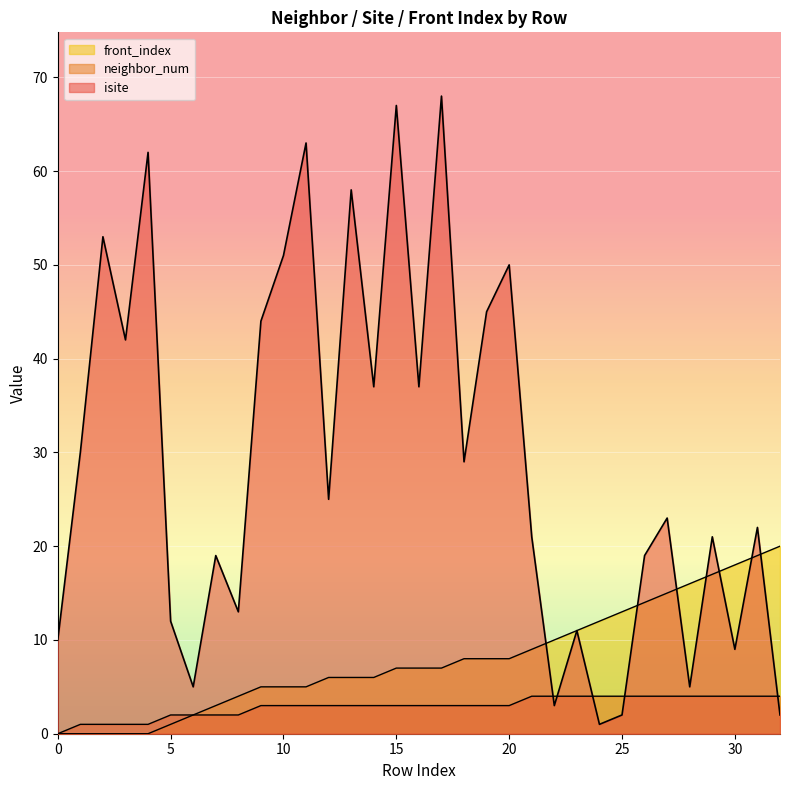

At which category is the sum across all series the highest?

17